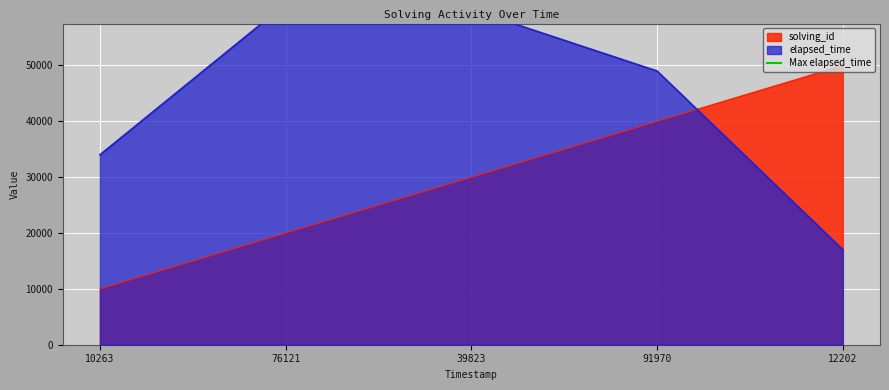

List the labels in order of solving_id value, smallest first.

10263, 76121, 39823, 91970, 12202